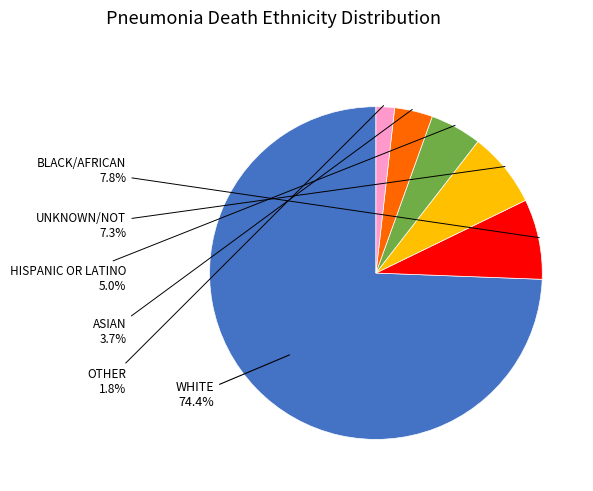

Does any single category account for the majority?

Yes